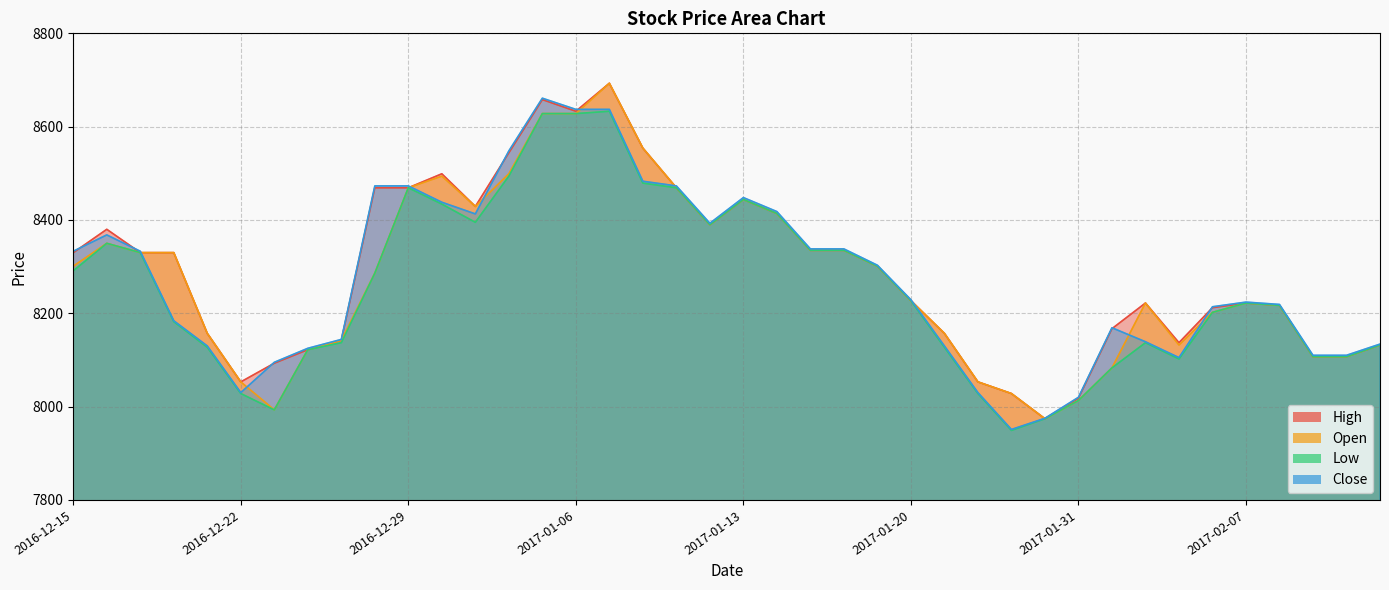

Is the value of Close at 2016-12-27 greater than the value of High at 2016-12-22?

Yes